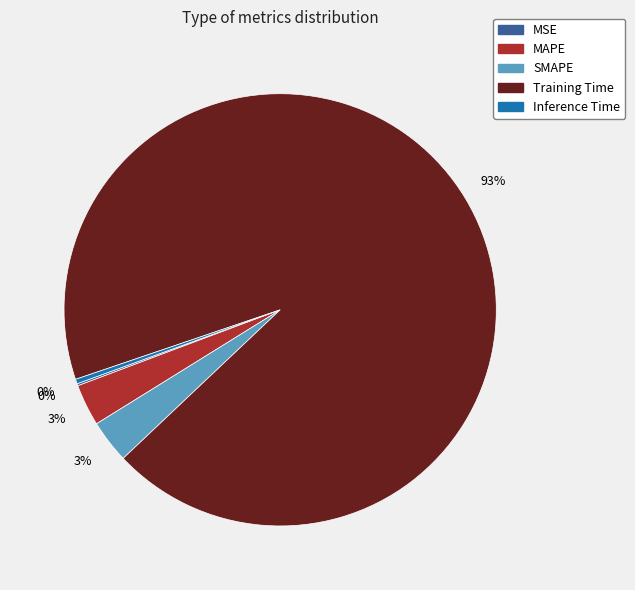

Which slice is the largest?

Training Time